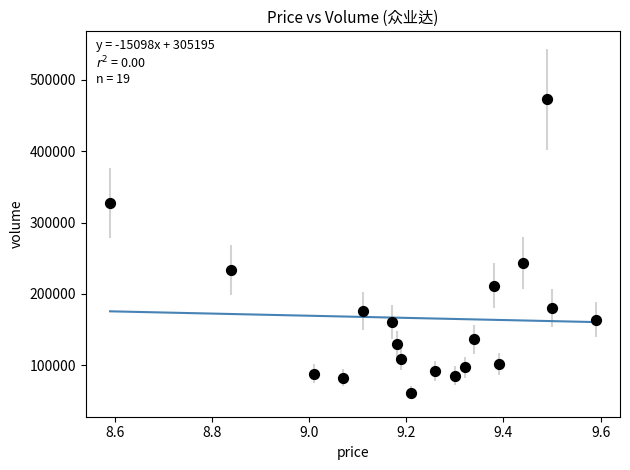

What Y value in the scatter plot is closest to 267081?

243066